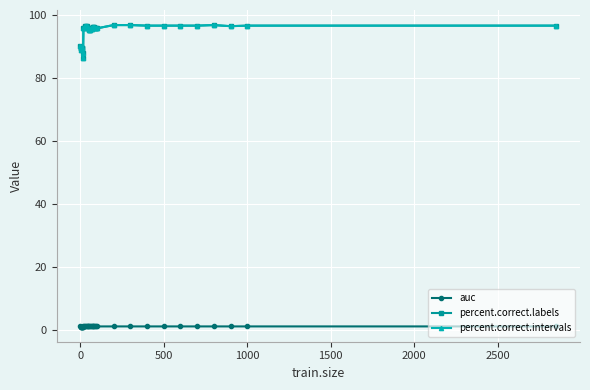

True or false: percent.correct.intervals and percent.correct.labels intersect in this chart.

False